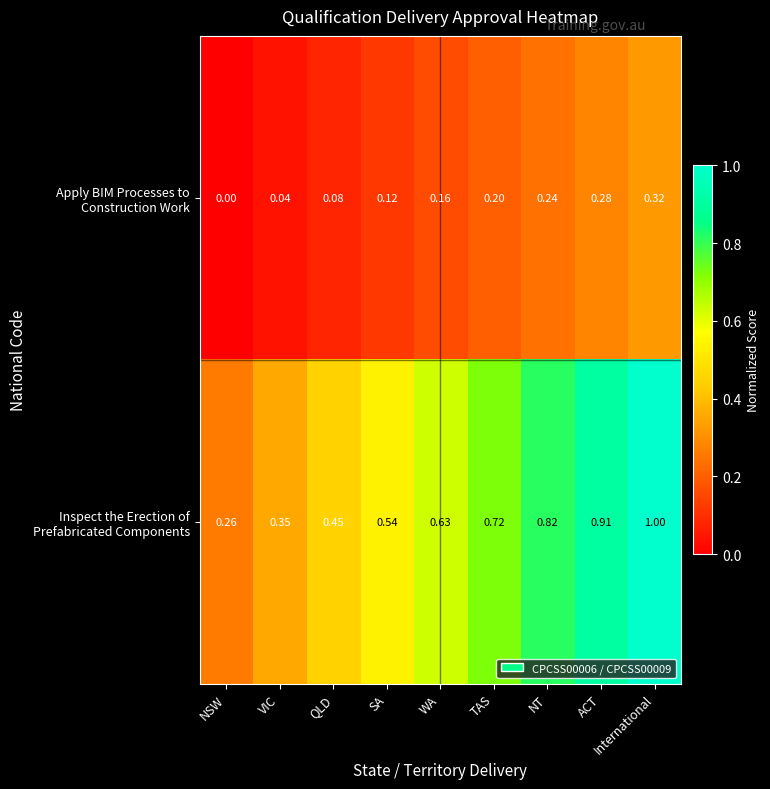

Which category has the highest value across all series?

International